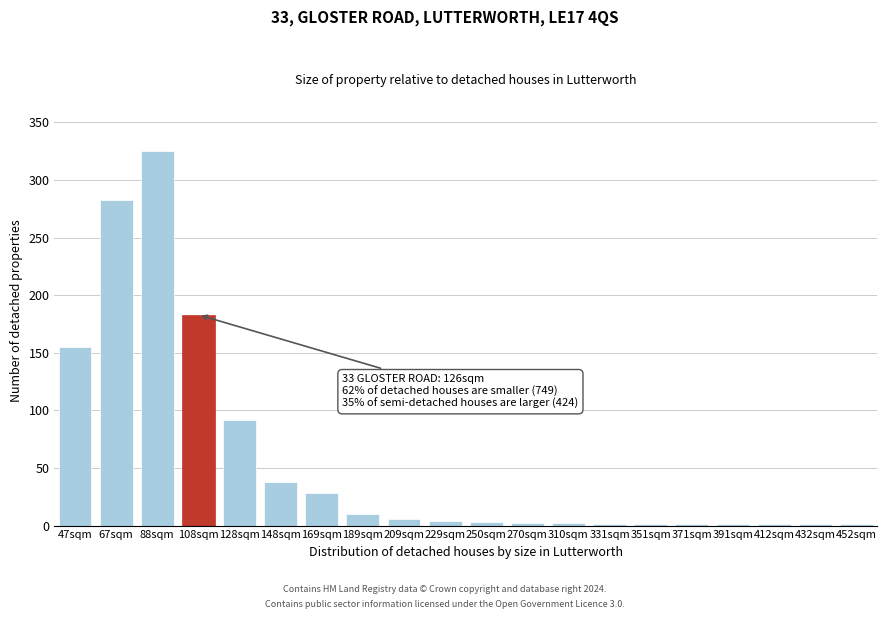

Which has a higher value, 189sqm or 128sqm?

128sqm